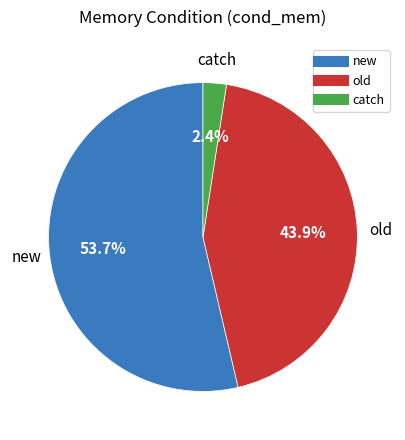

Which slice is the smallest?

catch